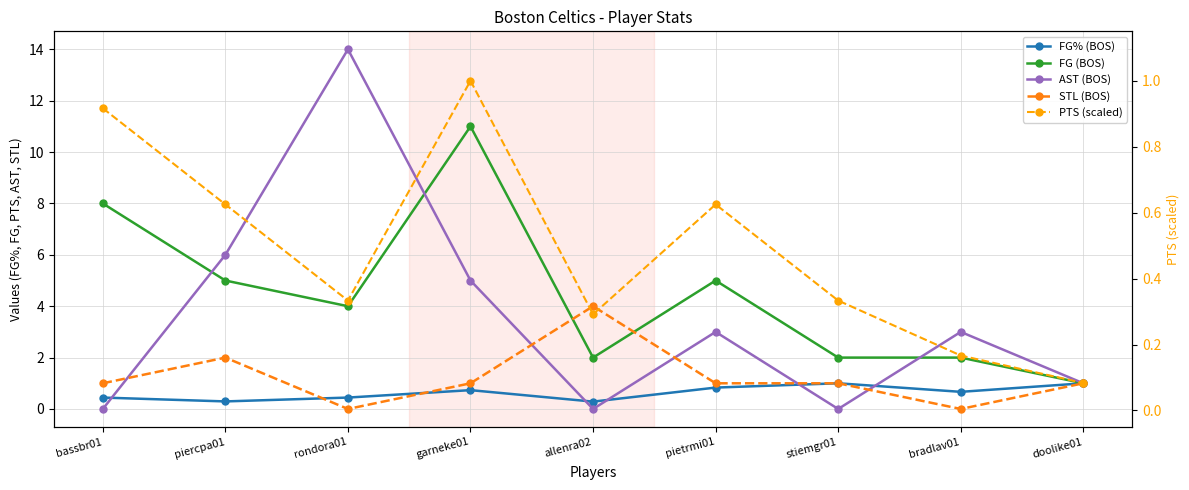

True or false: STL (BOS) has more than 0 points higher than both neighbors.

True